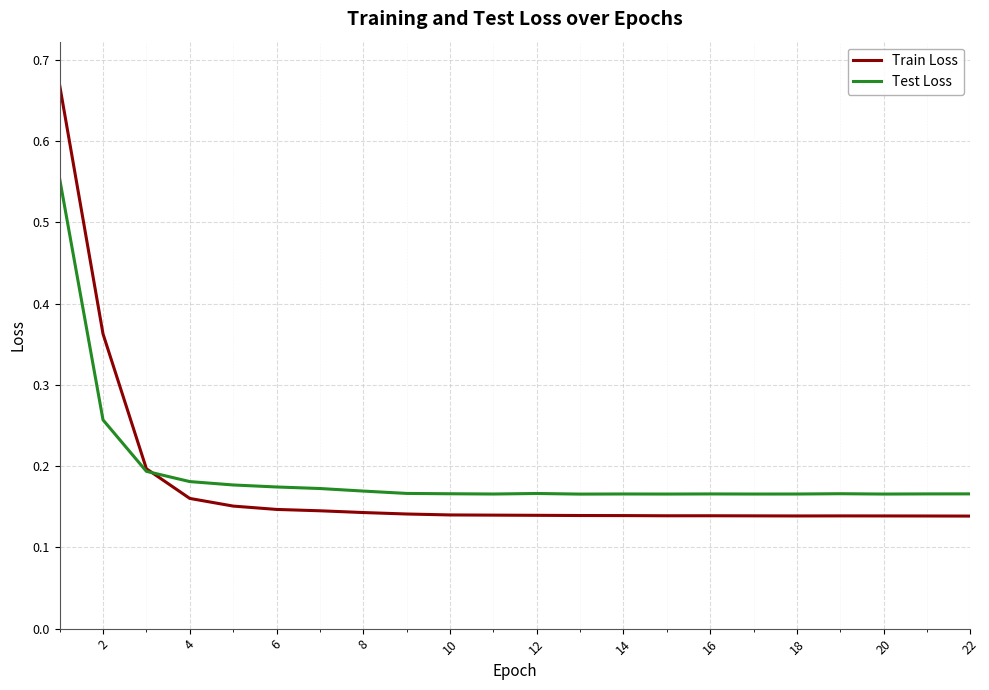

Which series has the largest range (max minus min)?

Train Loss